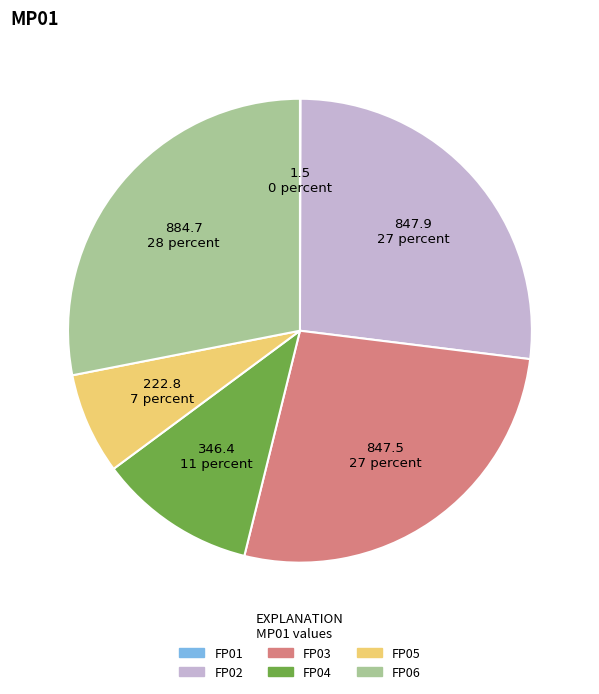

Do FP04 and FP06 together represent more than half of the pie?

No